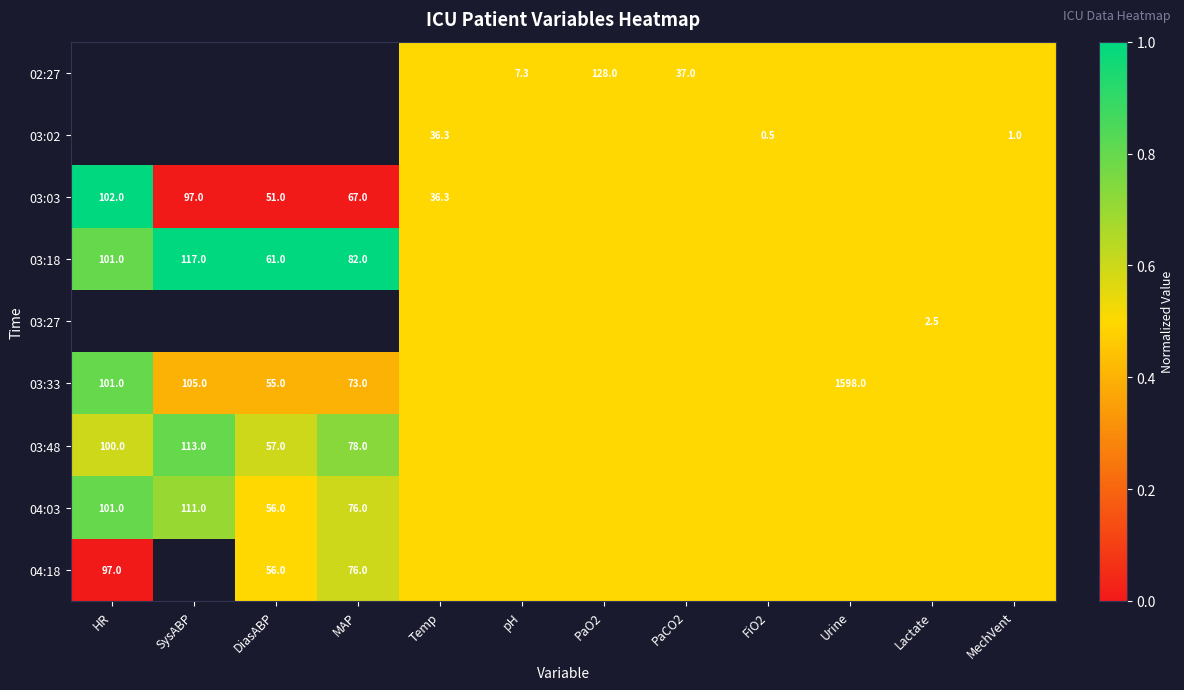

Is it true that 04:03 equals 15.0 at DiasABP?

False